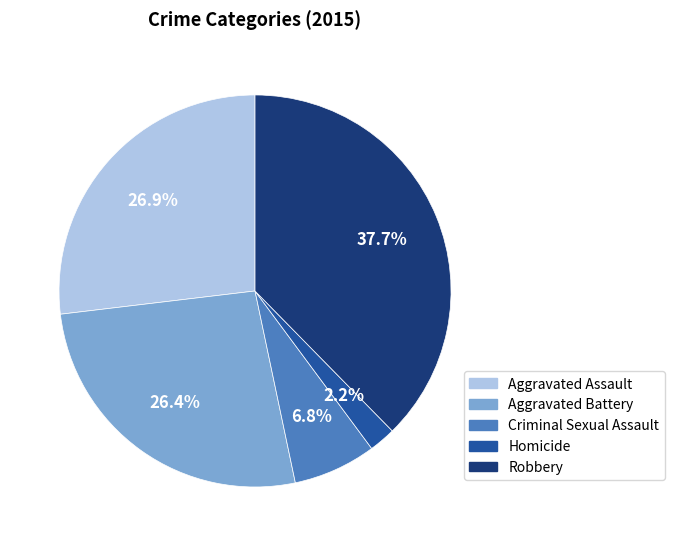

Is the sum of Homicide and Aggravated Battery greater than half?

No